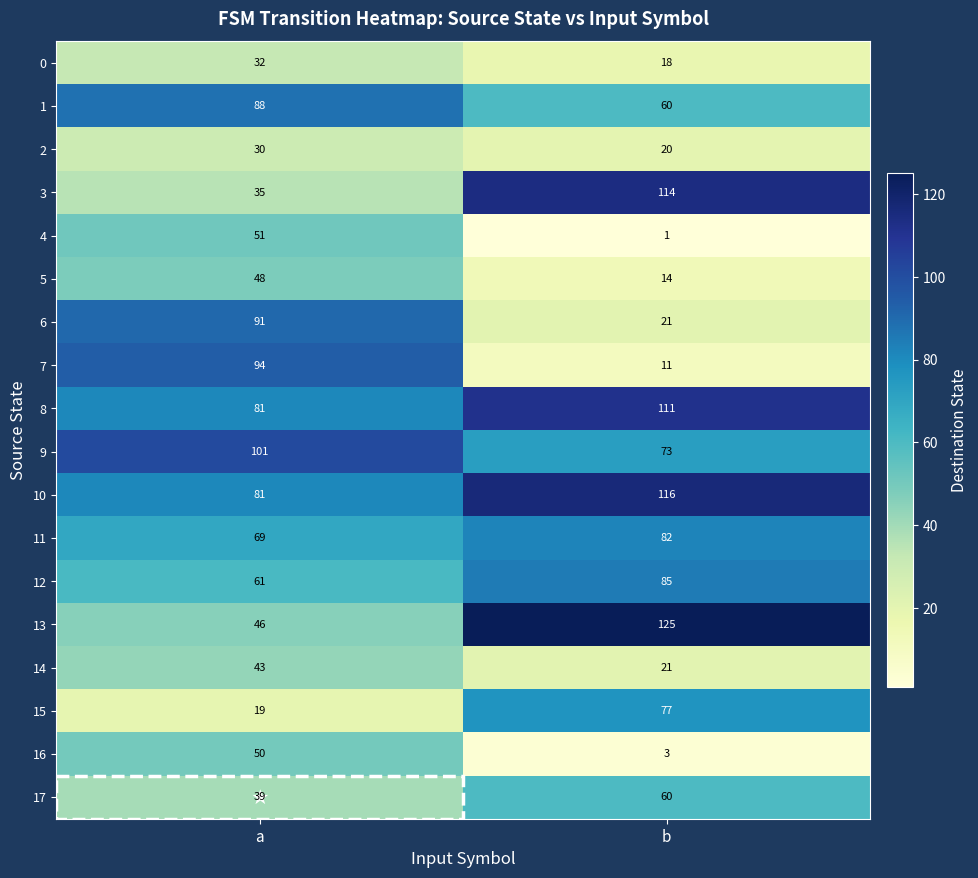

What is the sum of the 0 values at b and a?

50